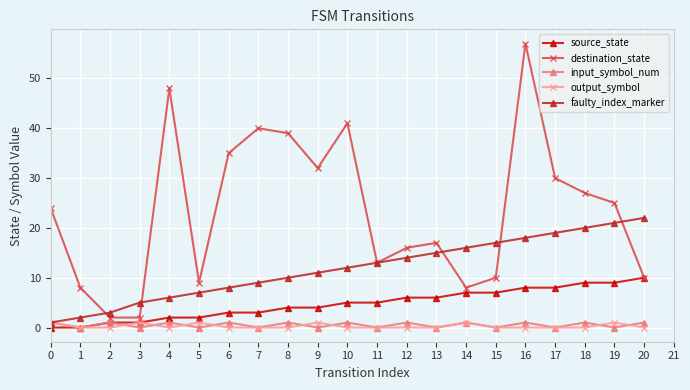

What are all the series names shown in the legend?

source_state, destination_state, input_symbol_num, output_symbol, faulty_index_marker